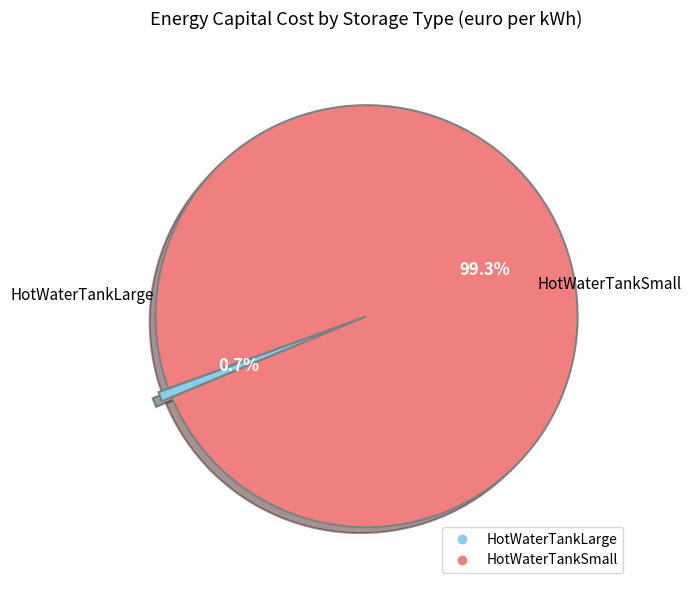

To the nearest percent, what is the combined percentage of HotWaterTankLarge and HotWaterTankSmall?

100%